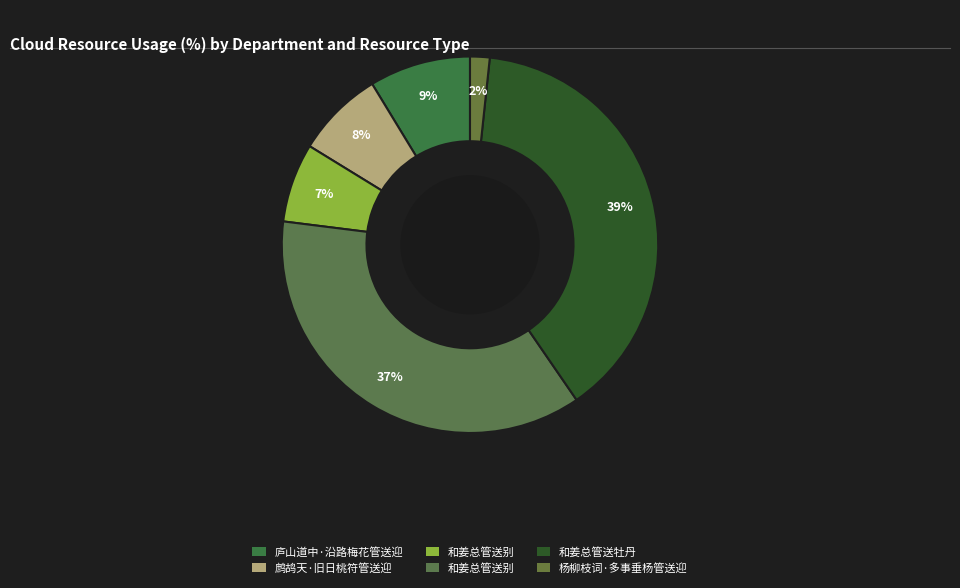

Which category has the biggest portion of the pie?

和姜总管送牡丹